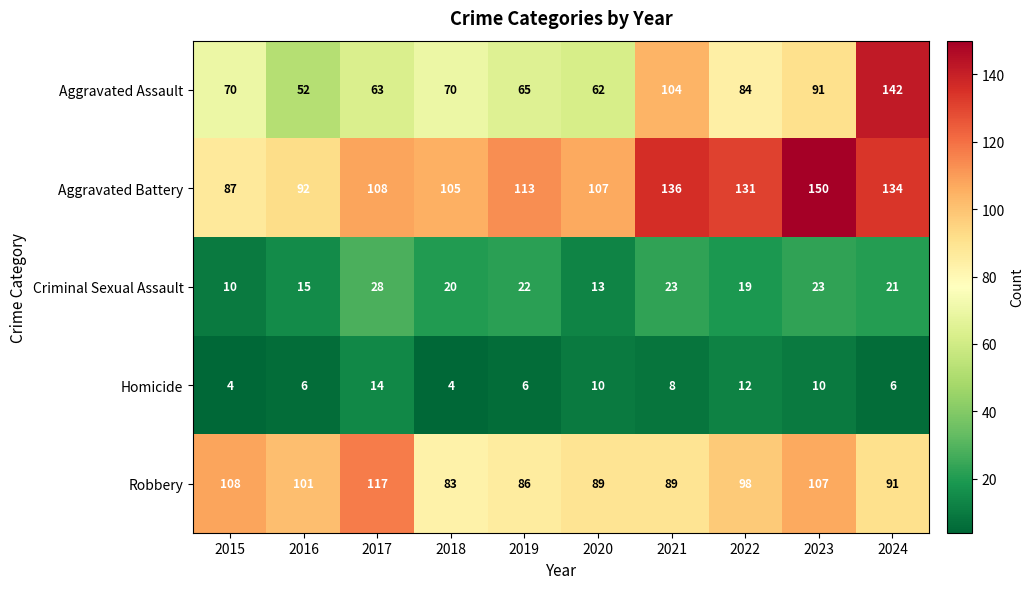

What is the greatest value displayed?

150